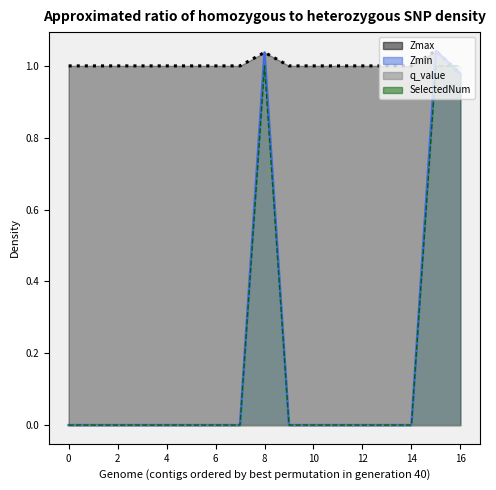

The value of Zmin at 5 is 0.5. True or false?

False